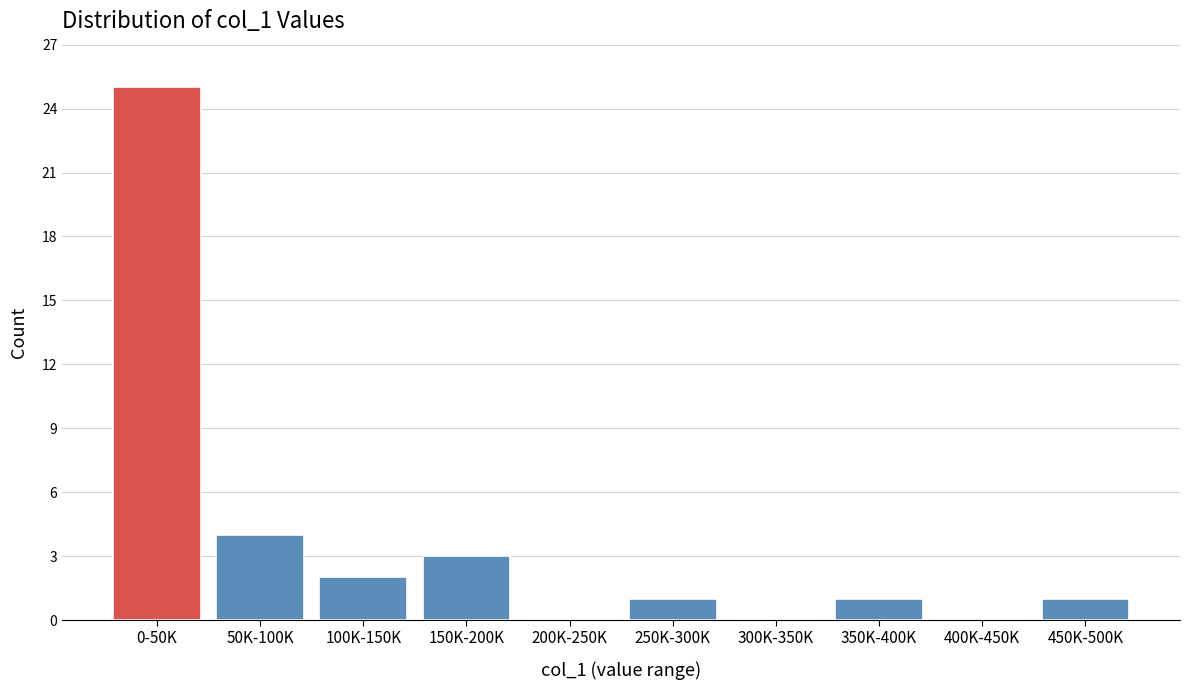

Reading right to left, extract all data points from this chart.

450K-500K=1	400K-450K=0	350K-400K=1	300K-350K=0	250K-300K=1	200K-250K=0	150K-200K=3	100K-150K=2	50K-100K=4	0-50K=25